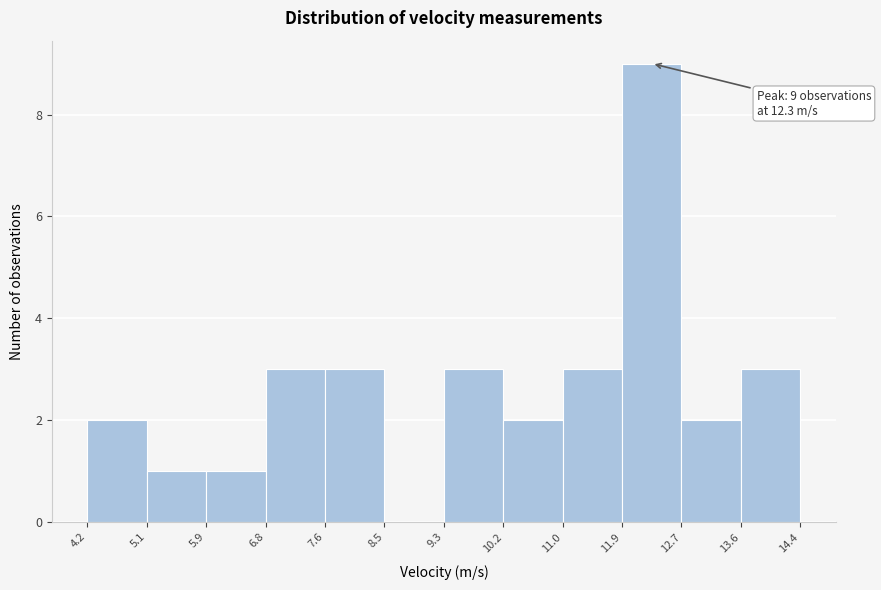

Over which range of the x-axis is the bar tallest?

11.9 to 12.7